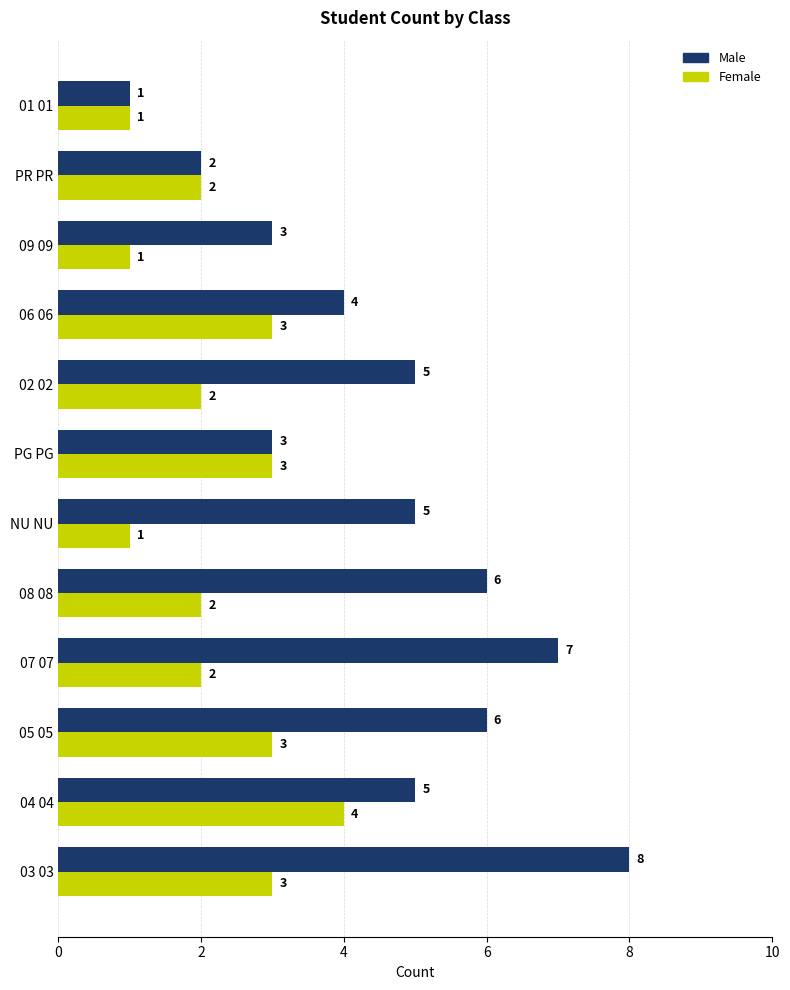

What is the total value across all series at 04 04?

9